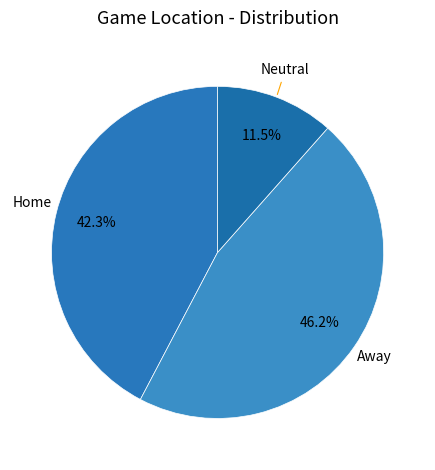

Which category has the biggest portion of the pie?

Away